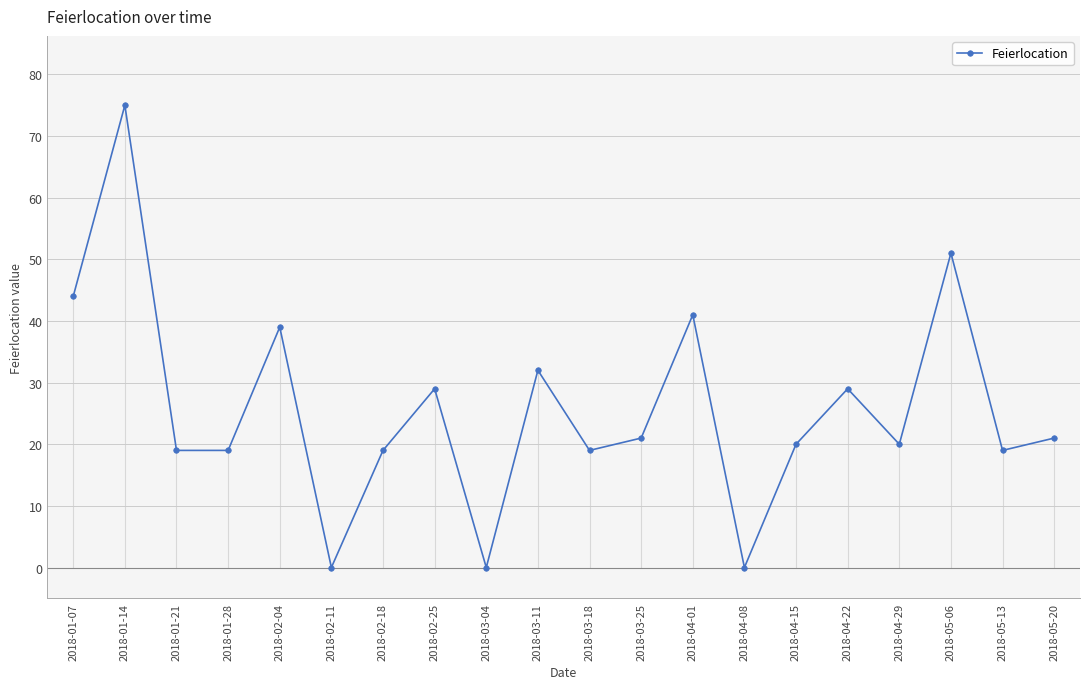

List the labels in order of value, largest first.

2018-01-14, 2018-05-06, 2018-01-07, 2018-04-01, 2018-02-04, 2018-03-11, 2018-02-25, 2018-04-22, 2018-03-25, 2018-05-20, 2018-04-15, 2018-04-29, 2018-01-21, 2018-01-28, 2018-02-18, 2018-03-18, 2018-05-13, 2018-02-11, 2018-03-04, 2018-04-08